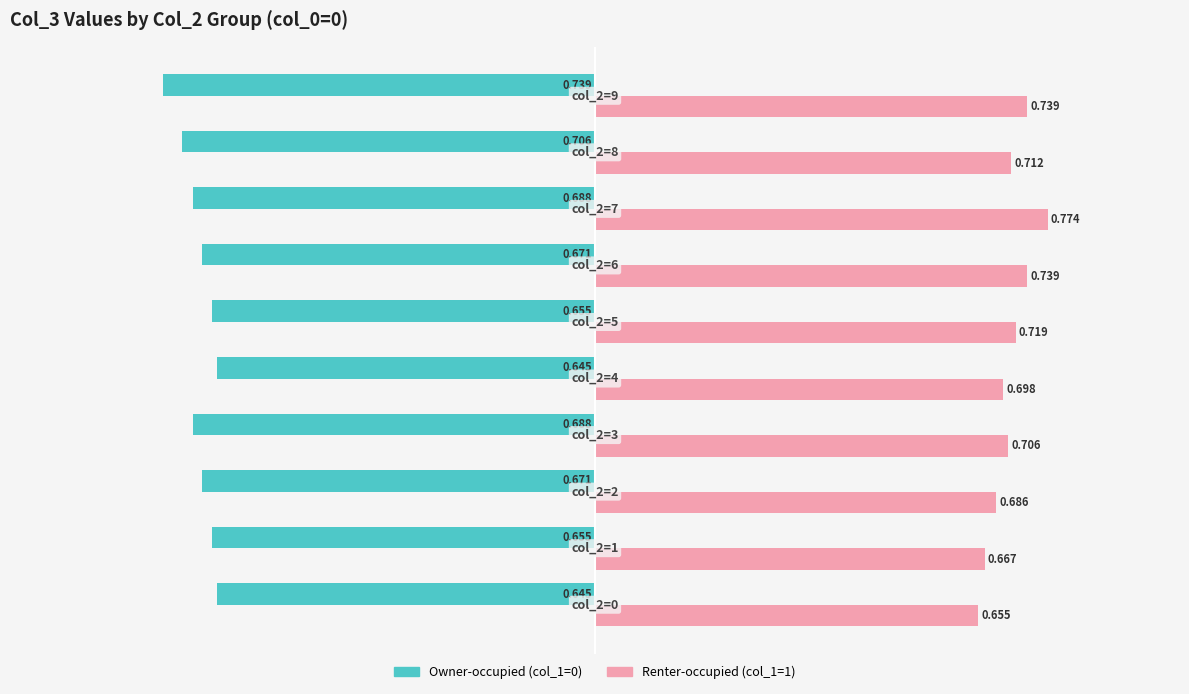

How many distinct data groups are displayed?

2